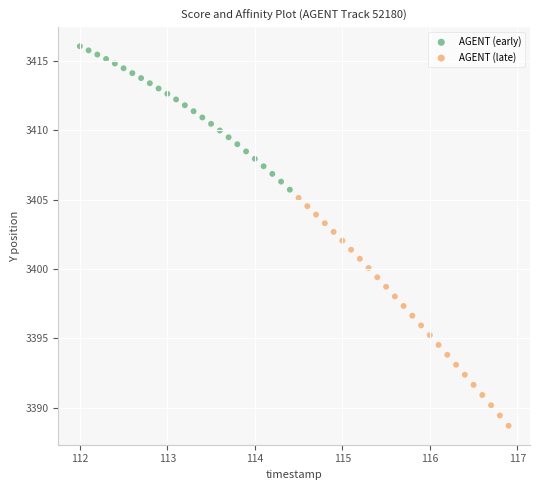

Which series contains the highest Y value?

AGENT (early)